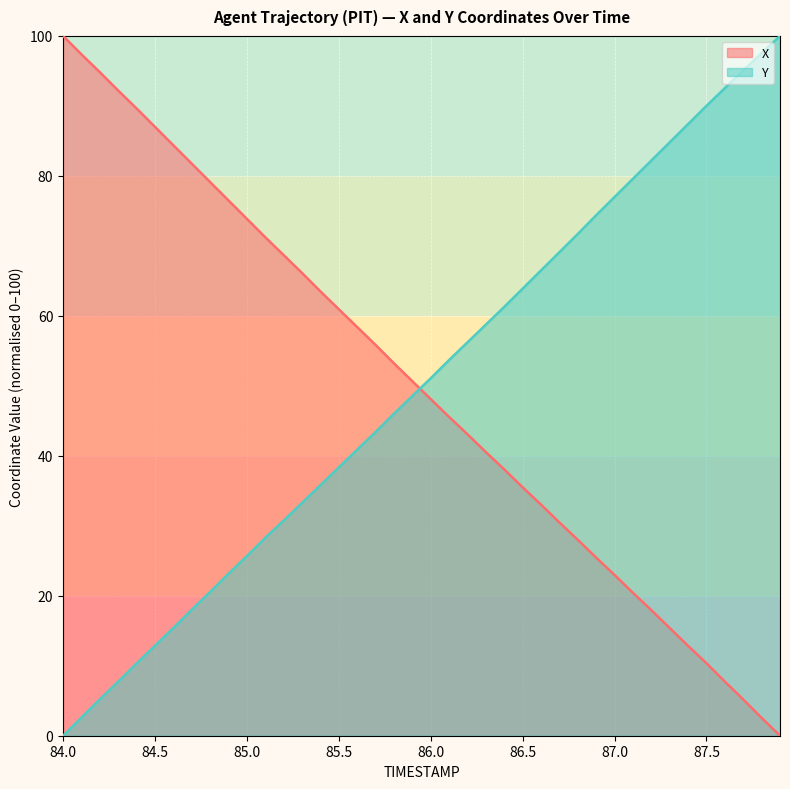

Which series has the largest total across all categories?

Y